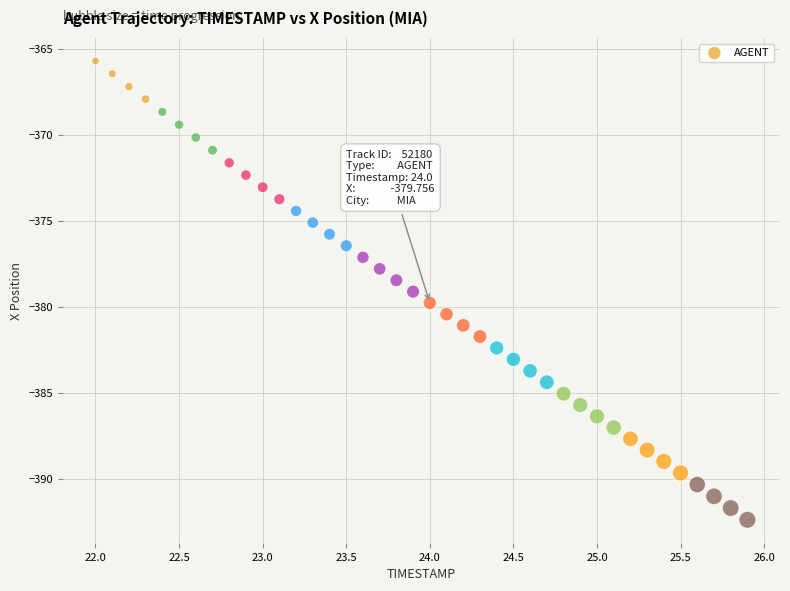

What is the range of Y values (max minus min)?

26.7